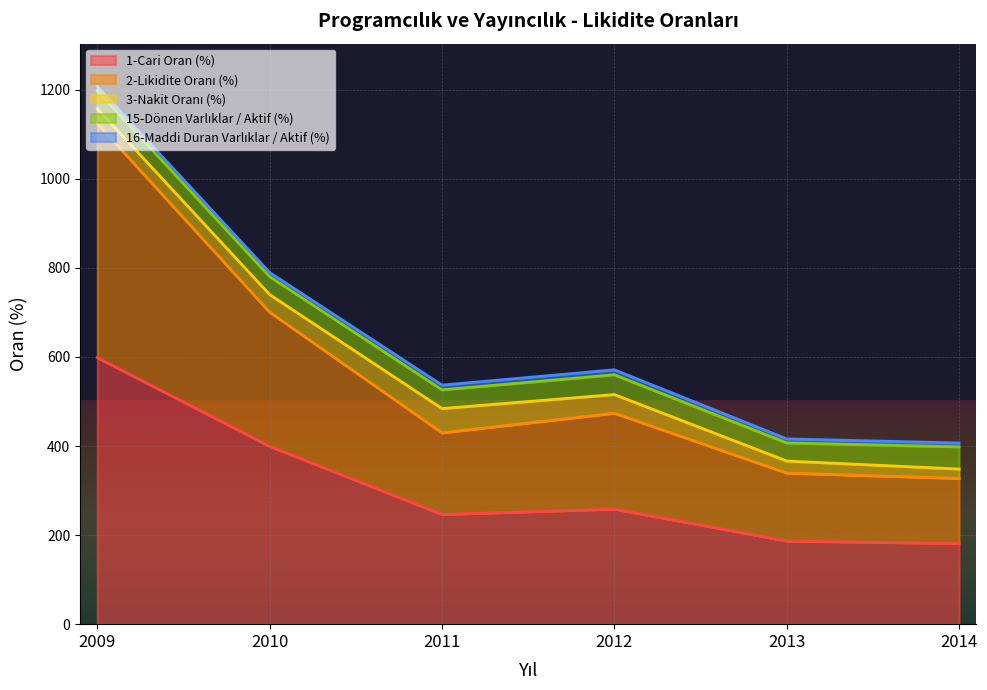

What is the highest value of the 1-Cari Oran (%) series?

598.4